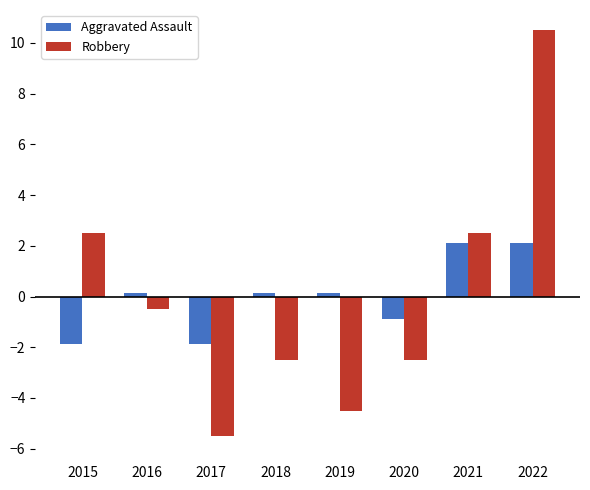

Which series changed the most between 2016 and 2020?

Robbery